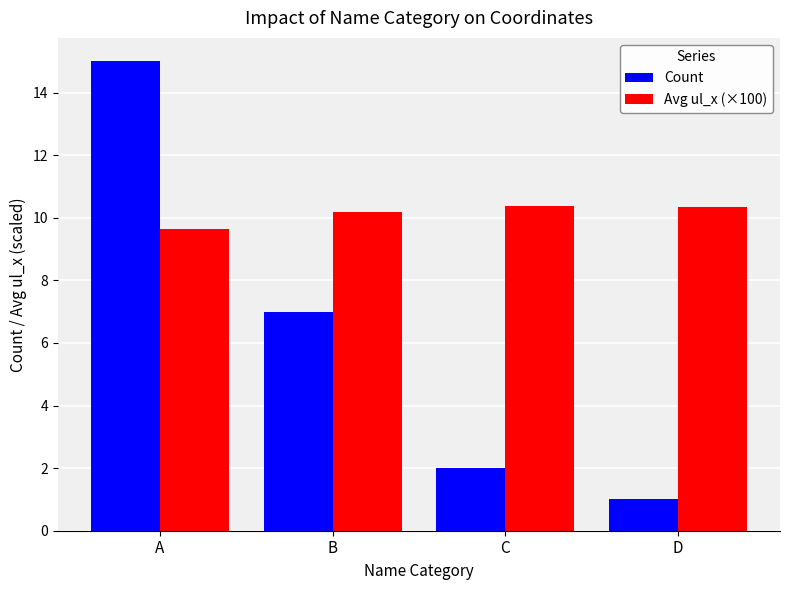

What is the maximum value shown in the chart?

15.0